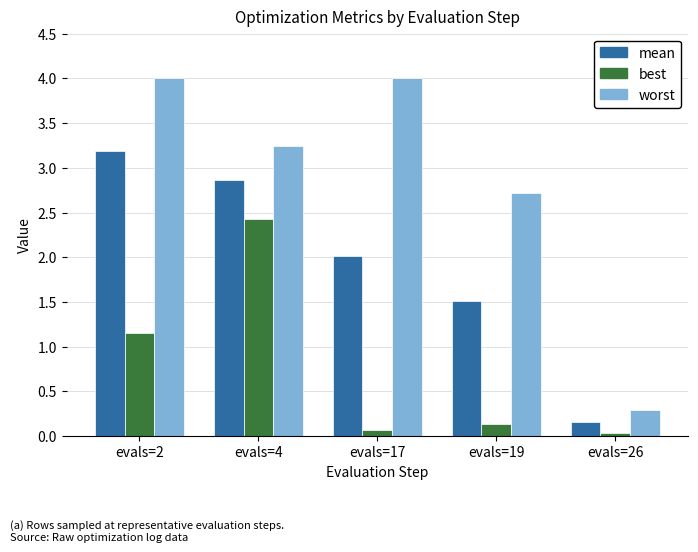

List the labels in order of mean value, smallest first.

evals=26, evals=19, evals=17, evals=4, evals=2